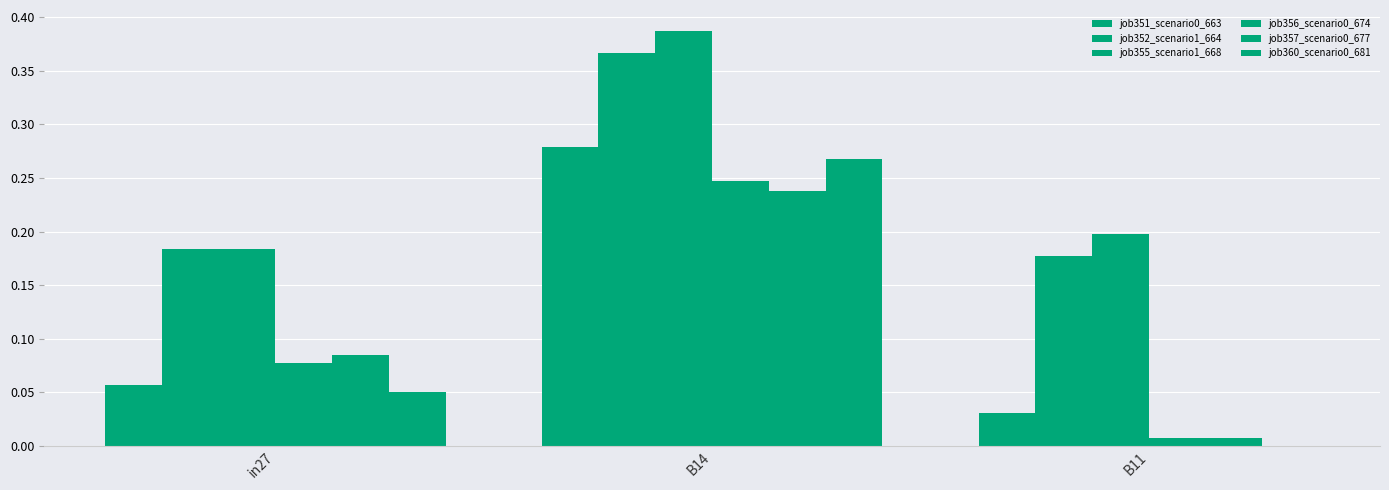

Which series has the largest total across all categories?

job355_scenario1_668